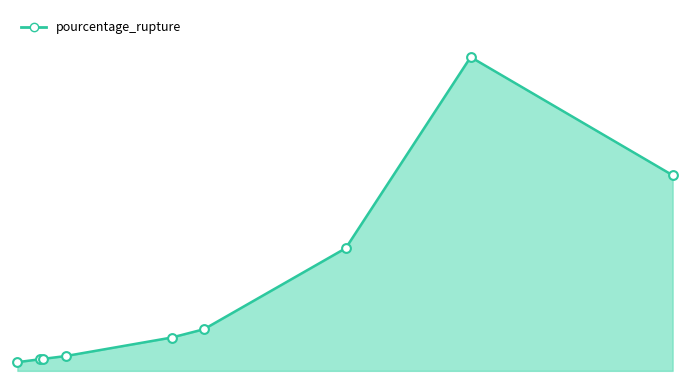

Is the value of pourcentage_rupture_line at 0 greater than the value of markers at 800?

No